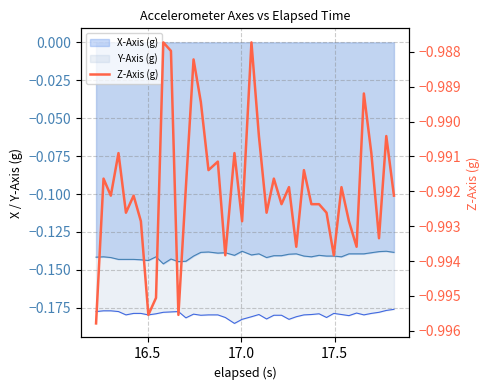

How many data points does each series have?

40